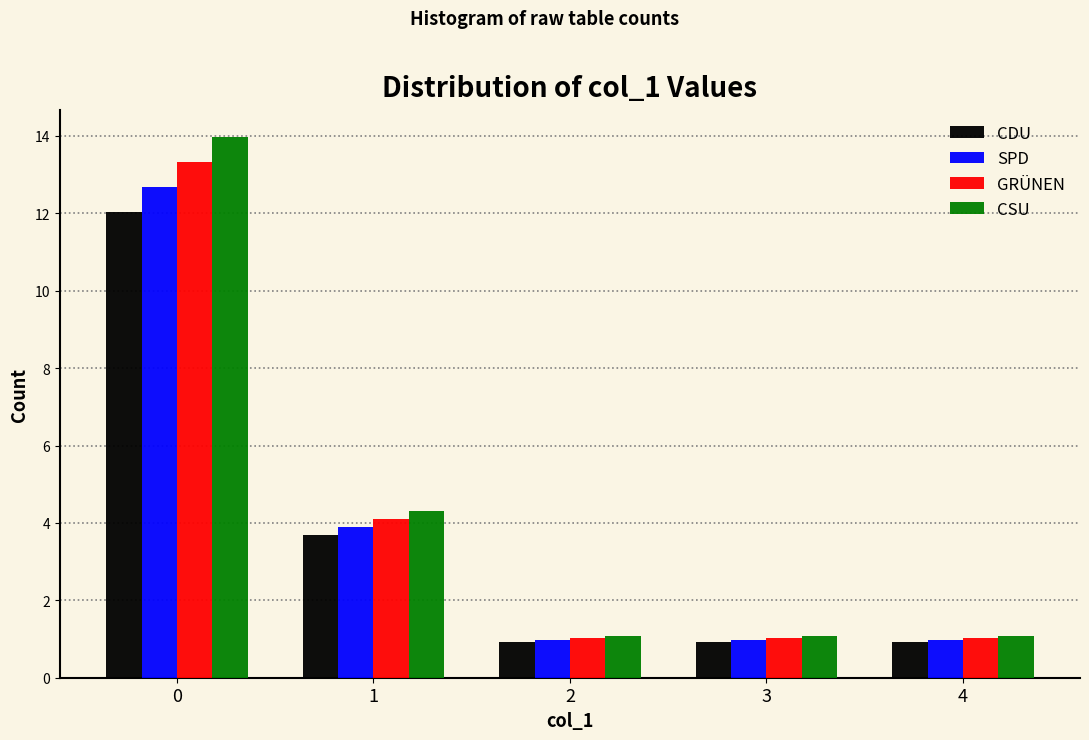

Reading right to left, list all the values displayed in this chart.

CDU: 4=0.9	3=0.9	2=0.9	1=3.7	0=12.0
SPD: 4=1.0	3=1.0	2=1.0	1=3.9	0=12.7
GRÜNEN: 4=1.0	3=1.0	2=1.0	1=4.1	0=13.3
CSU: 4=1.1	3=1.1	2=1.1	1=4.3	0=14.0